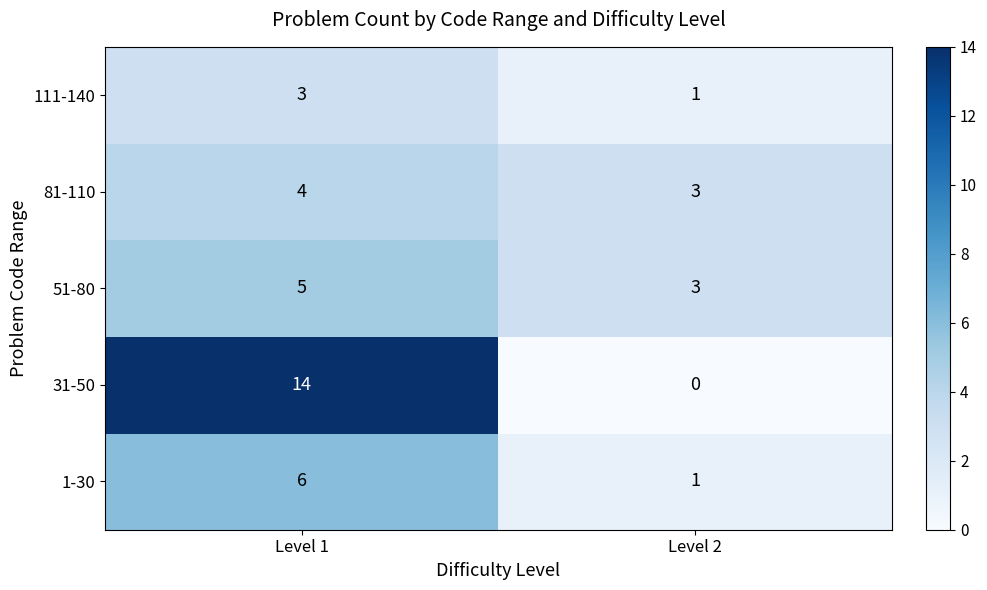

Reading left to right, transcribe all the data shown in this chart.

111-140: 3	1
81-110: 4	3
51-80: 5	3
31-50: 14	0
1-30: 6	1